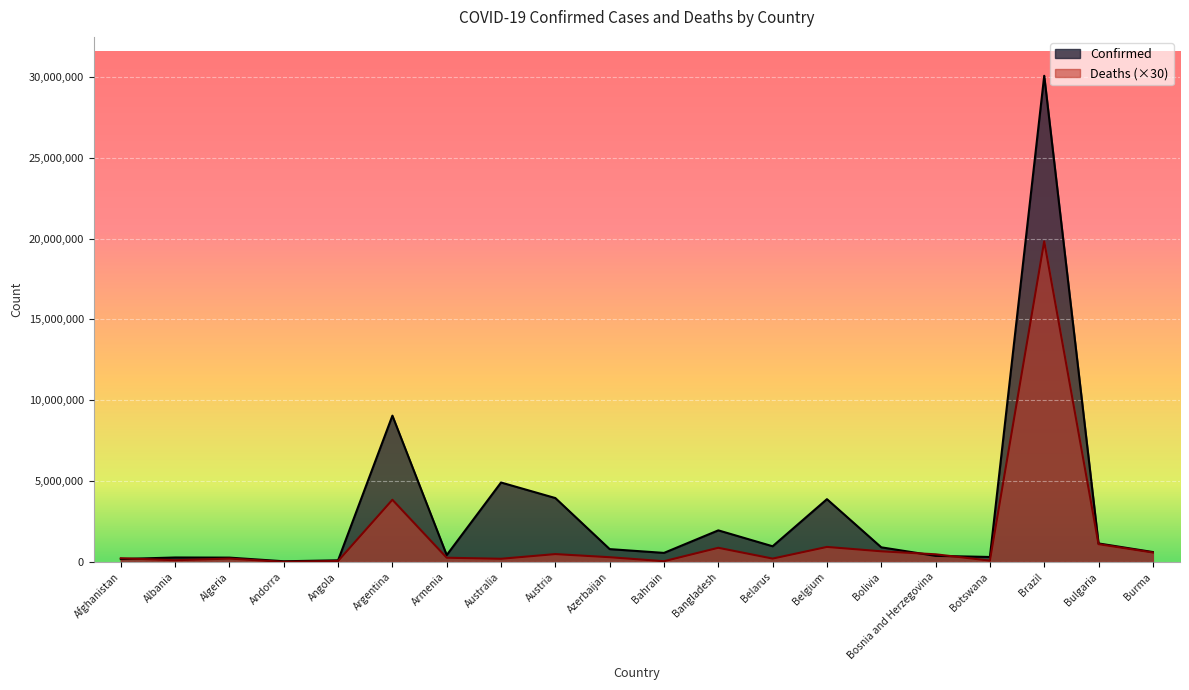

Between which two adjacent categories do Deaths and Confirmed first intersect?

Afghanistan and Albania